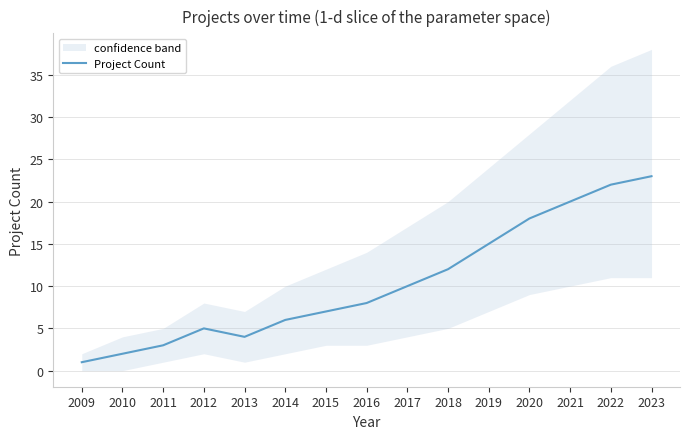

Reading right to left, transcribe all the data shown in this chart.

23	22	20	18	15	12	10	8	7	6	4	5	3	2	1